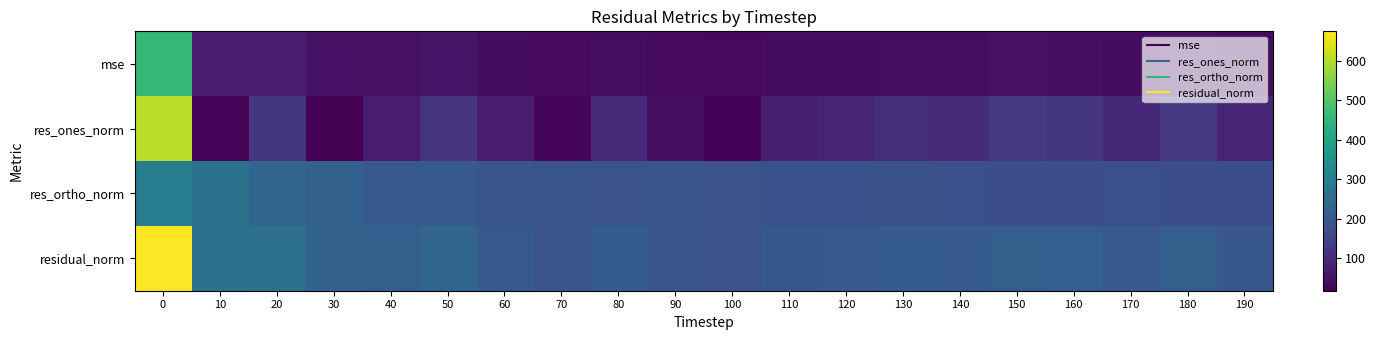

Which series has the largest total across all categories?

residual_norm